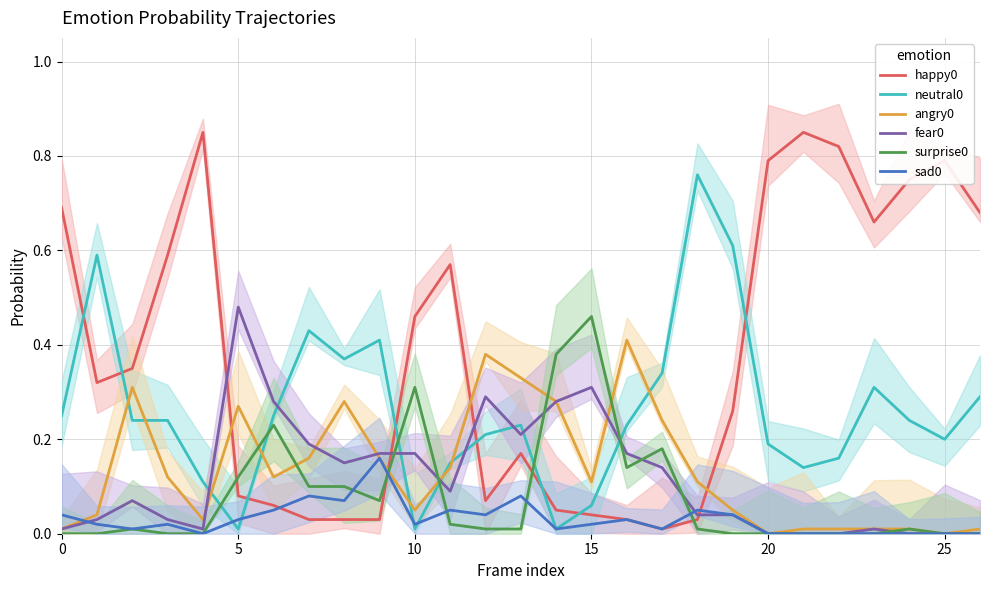

What is the maximum value shown in the chart?

0.8